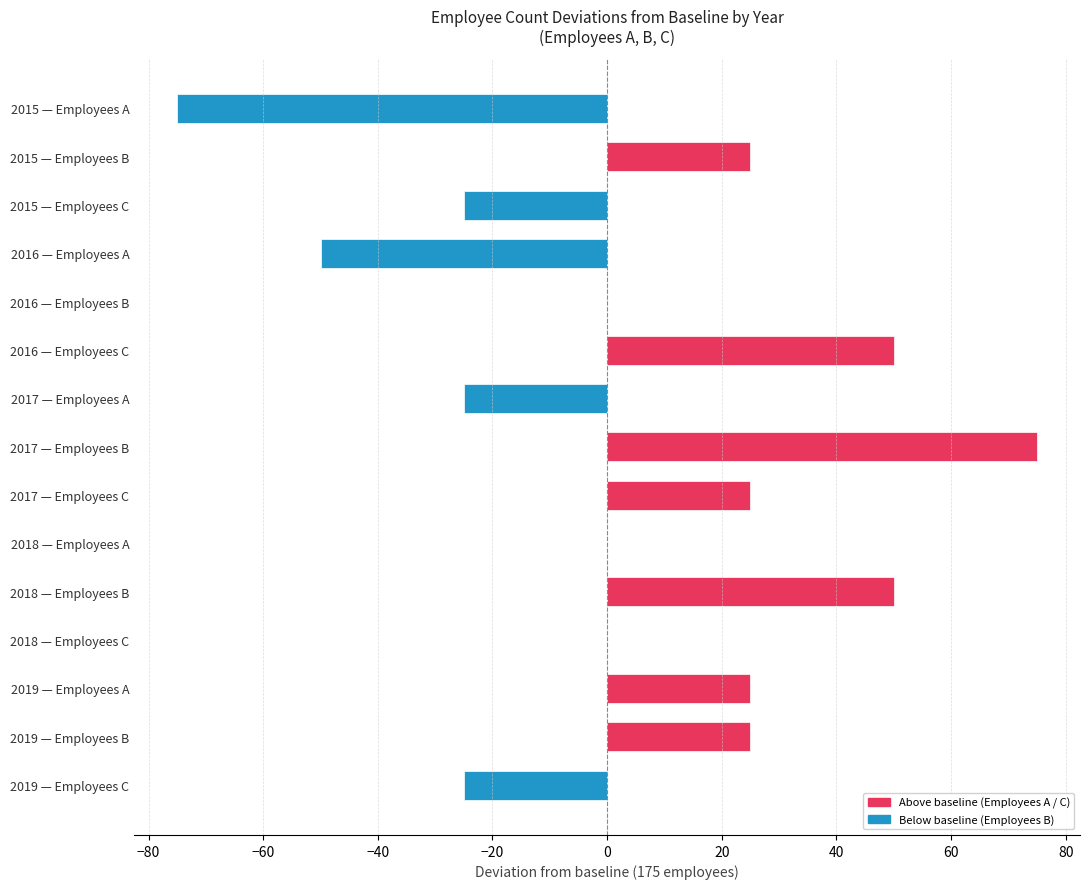

What is the approximate value at 2018 — Employees B, to the nearest 10?

50